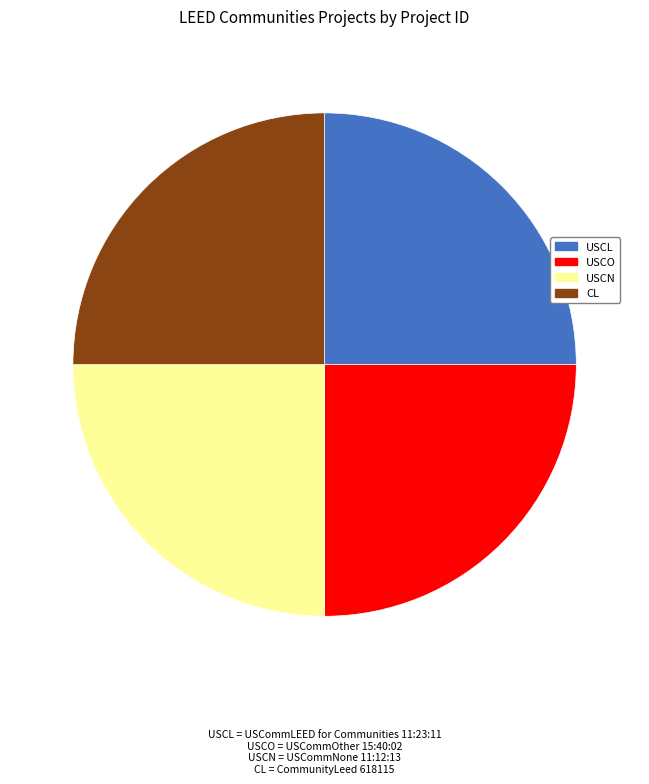

Approximately how many times larger is the value at USCO compared to CL?

1.0